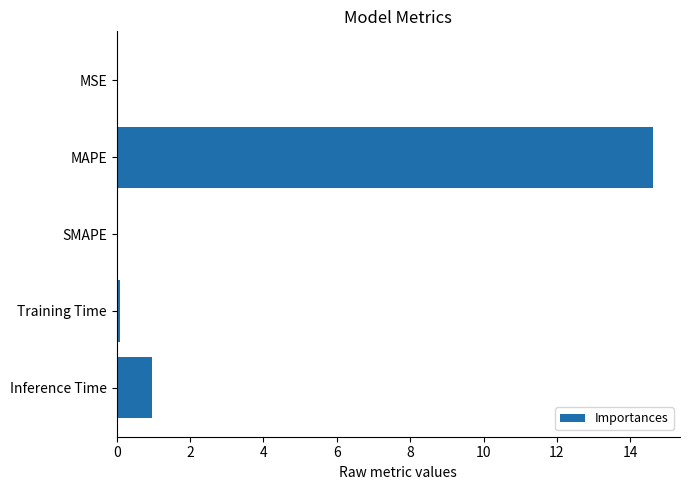

What is the change in value from MAPE to SMAPE?

-14.6